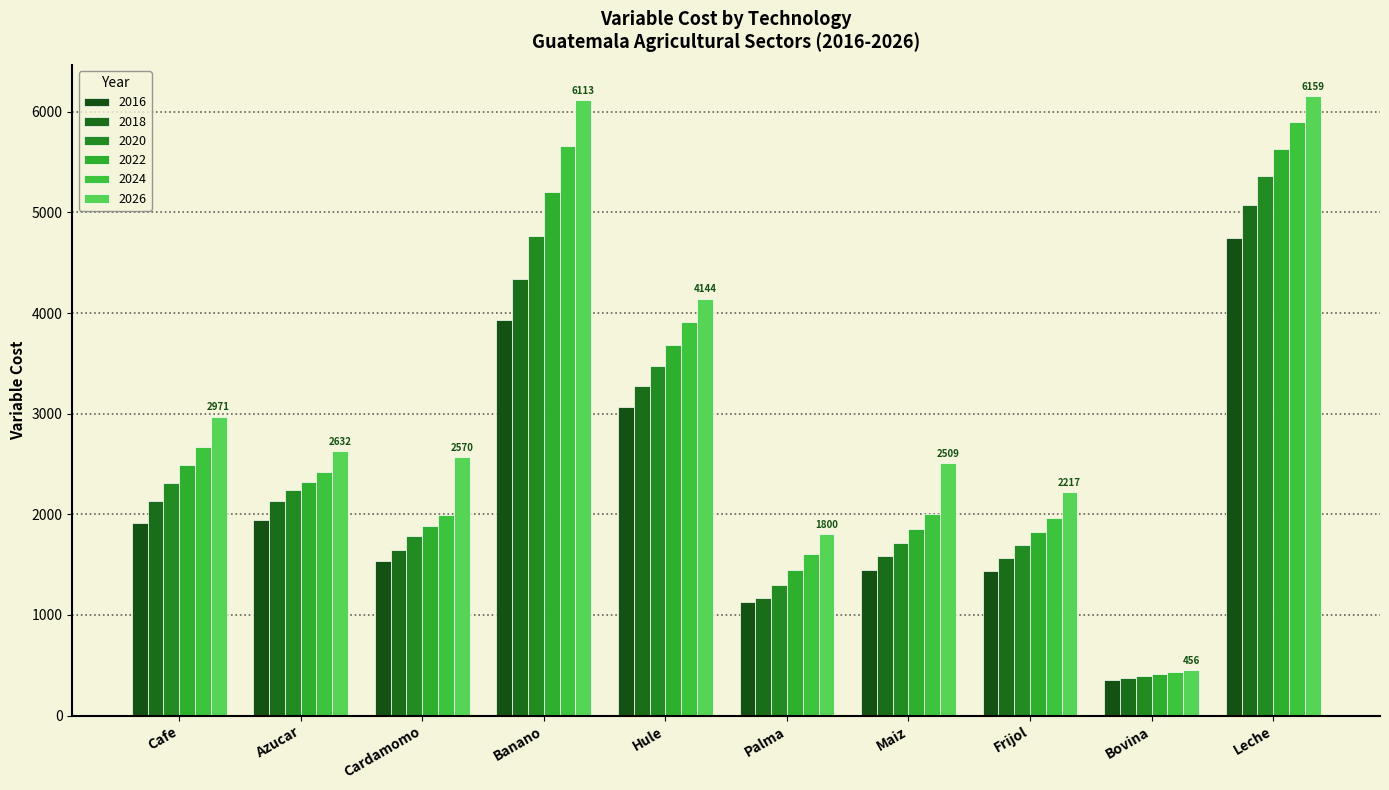

How many bars are there in each group?

6